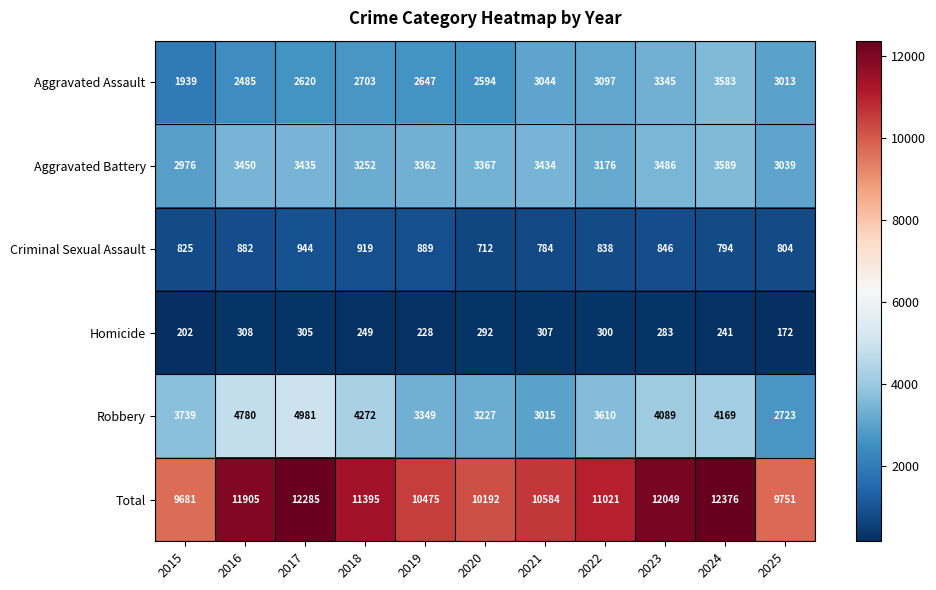

What is the total value across all series at 2019?

20950